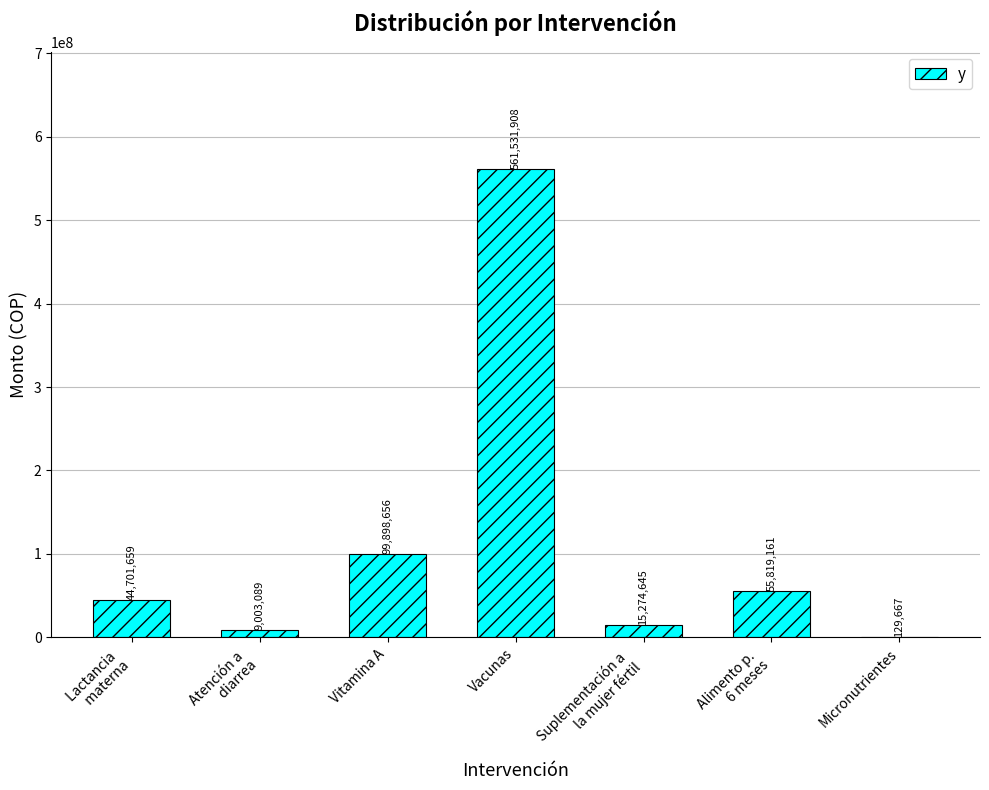

Count the number of categories in the chart.

7